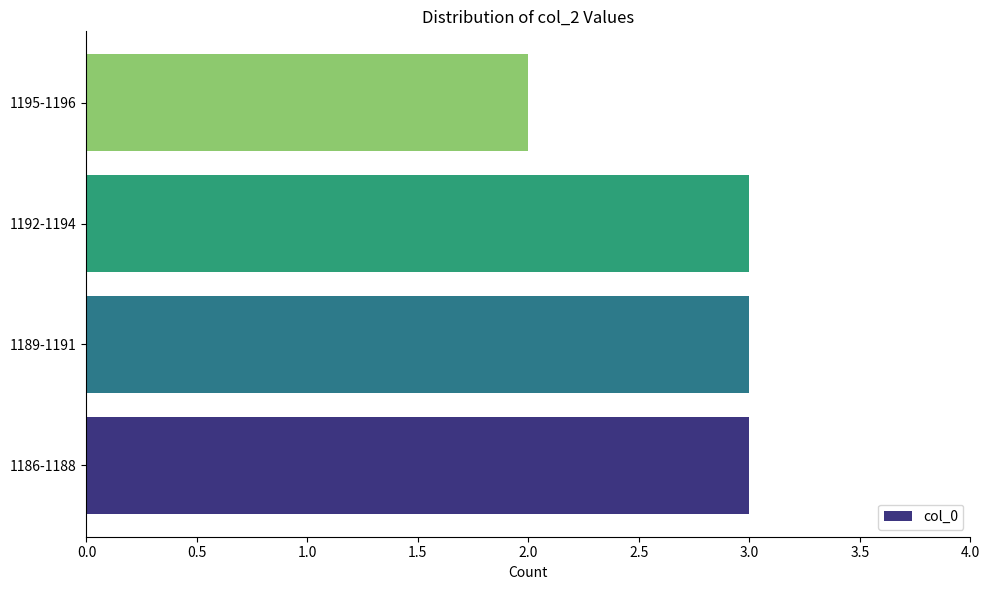

What is the sum of all values?

11